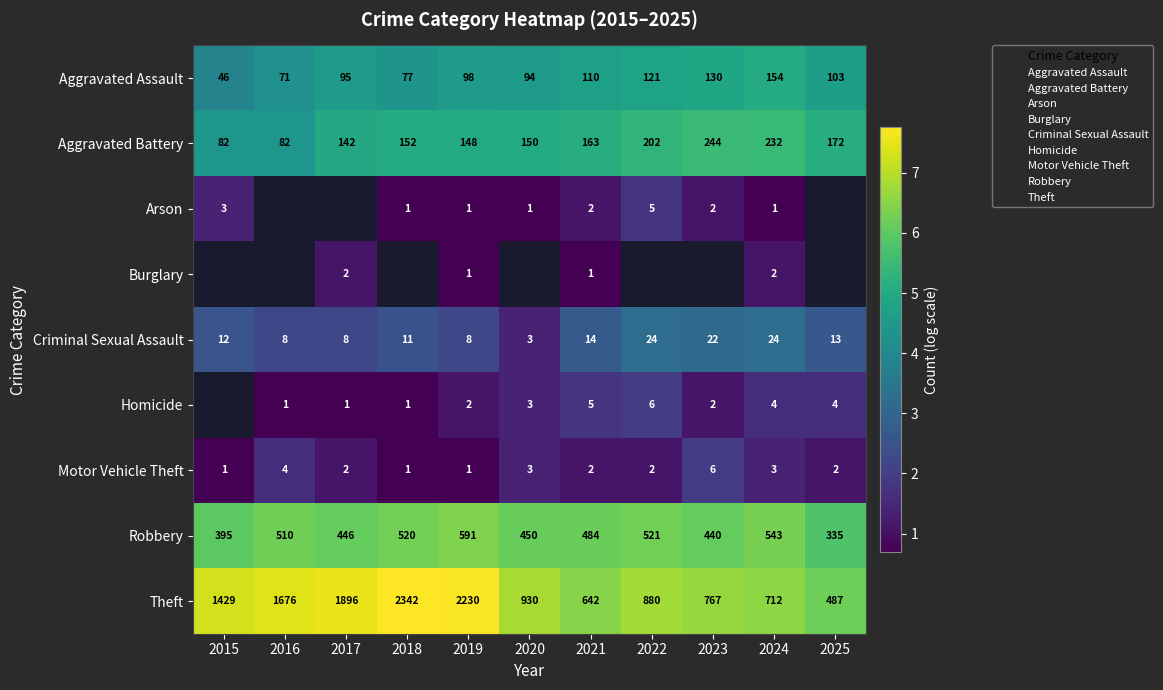

Is the value of Aggravated Battery at 2016 greater than the value of Robbery at 2015?

No